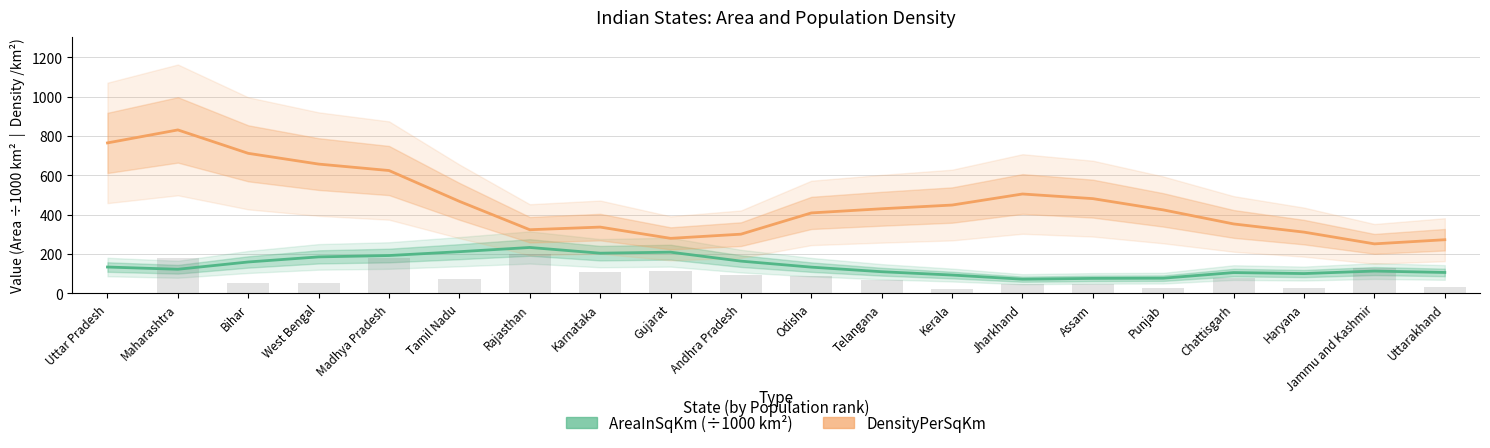

What position from the left is Maharashtra?

2